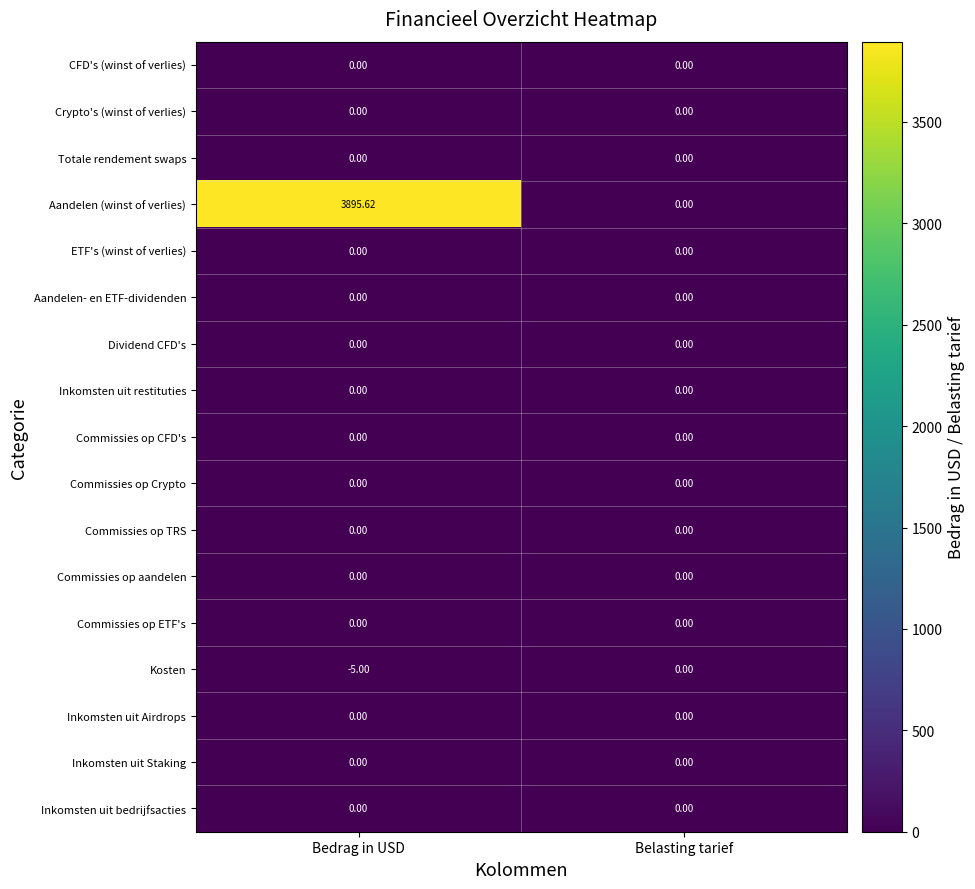

What is the total value across all series at Bedrag in USD?

3890.6